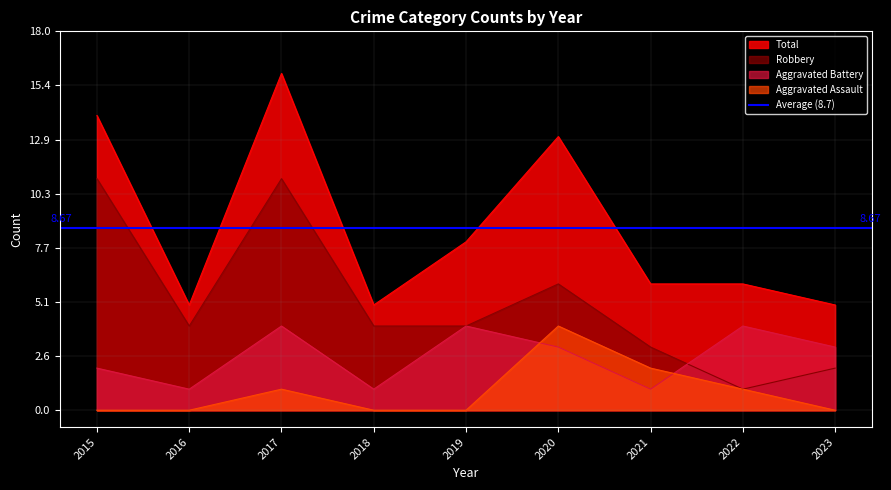

The value of Total at 2022 is 6. True or false?

True